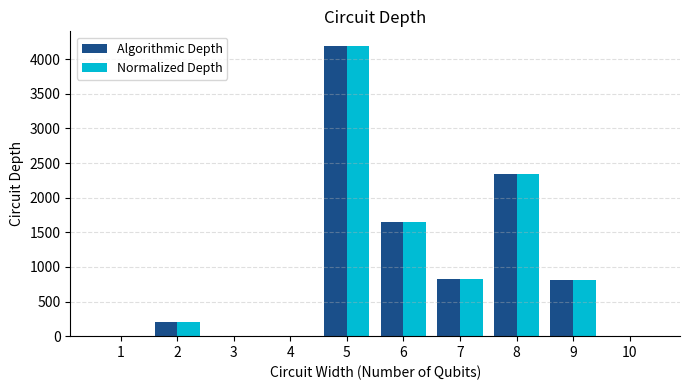

What are all the series names shown in the legend?

Algorithmic Depth, Normalized Depth